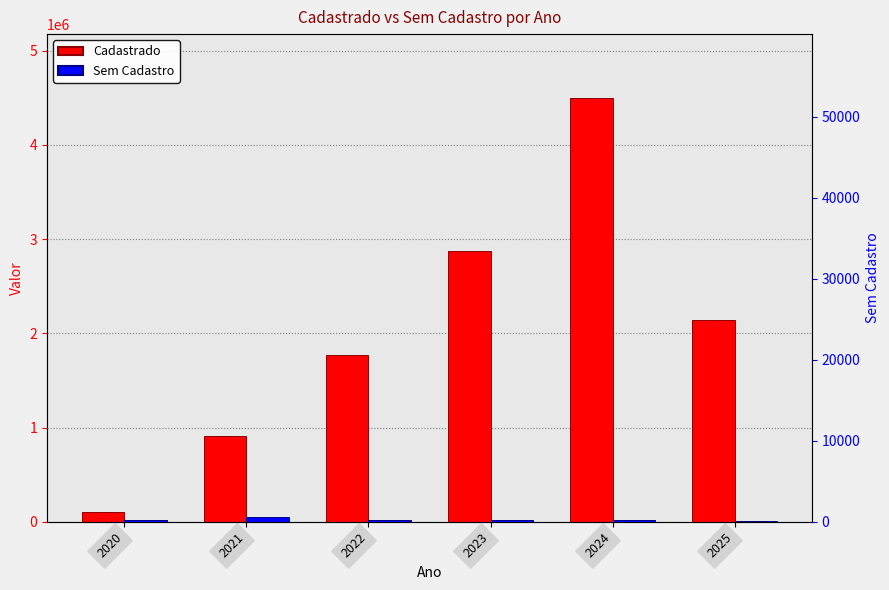

Does the chart contain stacked bars?

No